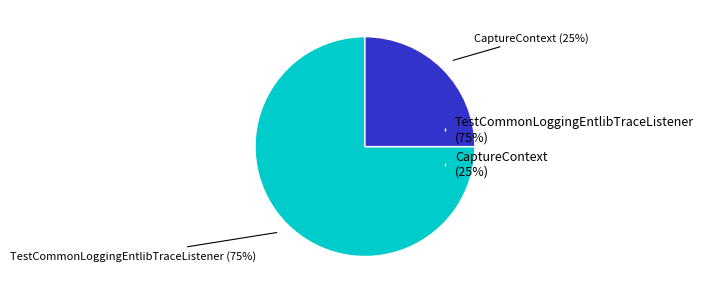

Which has a higher value, TestCommonLoggingEntlibTraceListener (75%) or CaptureContext (25%)?

TestCommonLoggingEntlibTraceListener (75%)